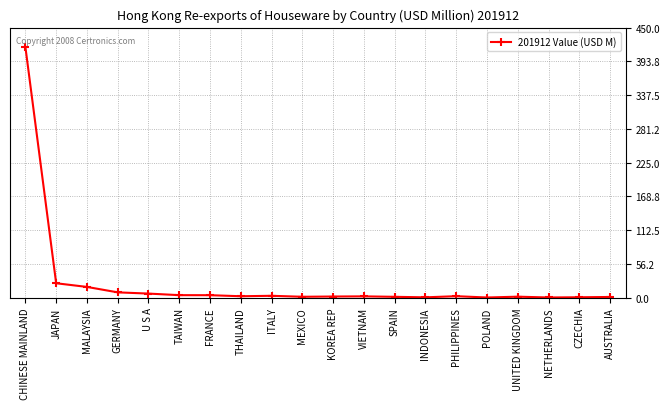

What is the label of the 5th point from the left?

U S A